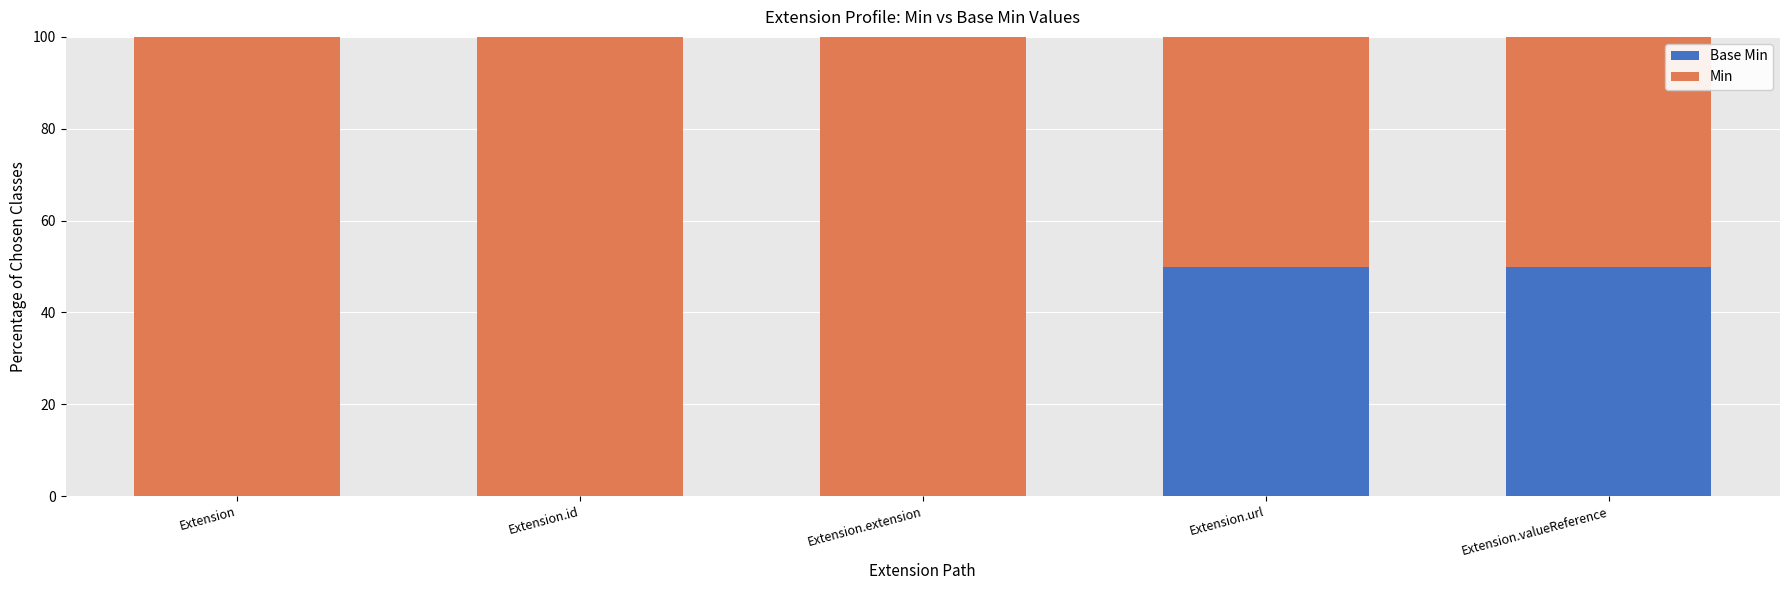

Does the chart contain stacked bars?

Yes